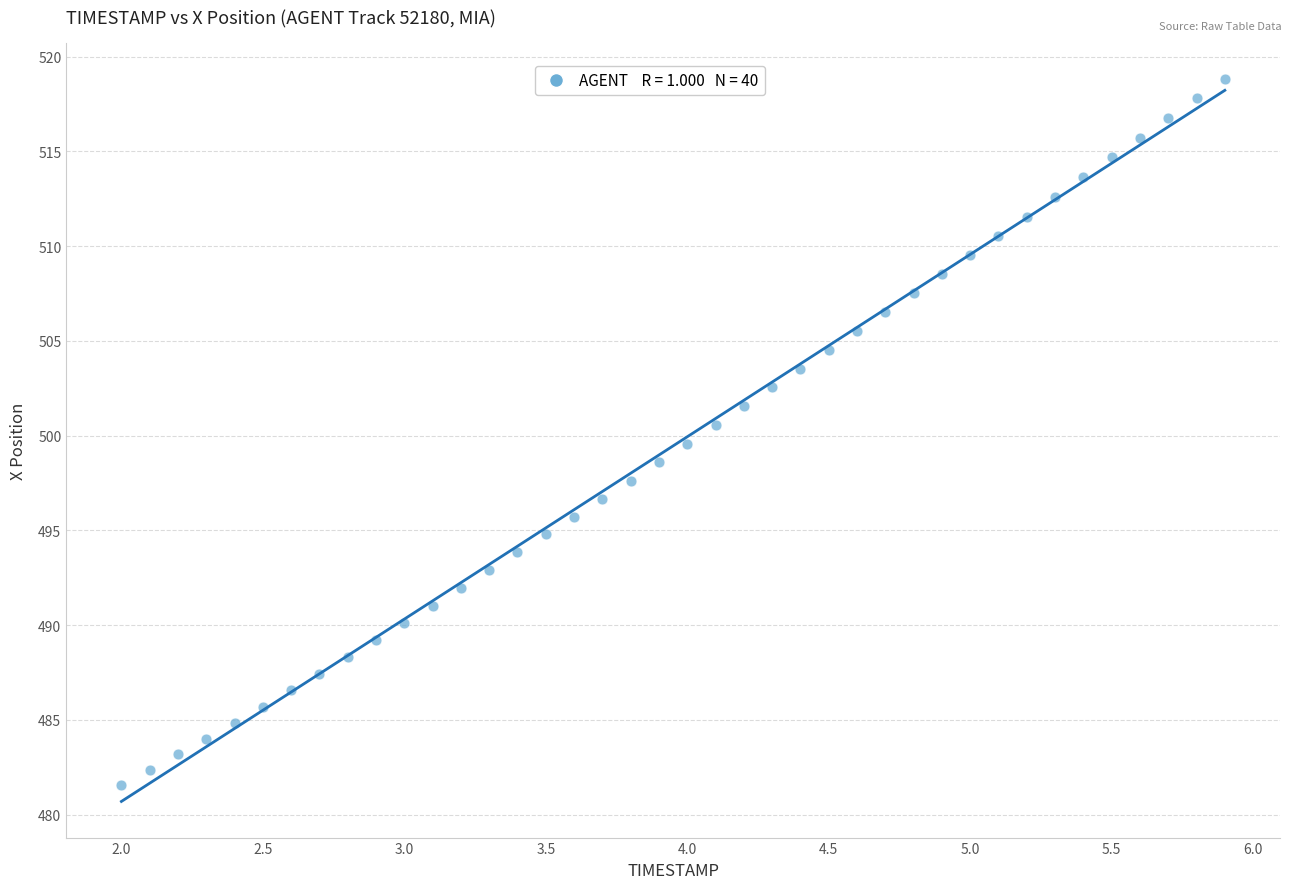

What is the range of Y values (max minus min)?

37.3